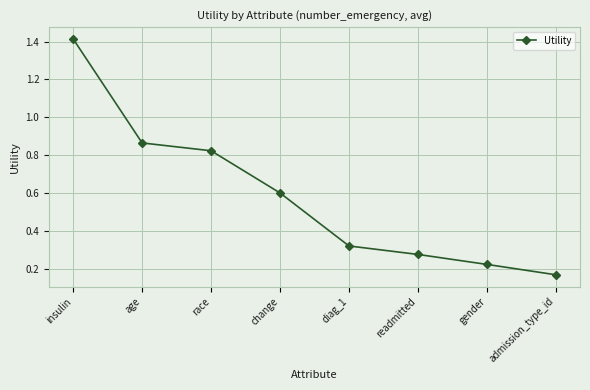

What is the label of the 2nd point from the right?

gender